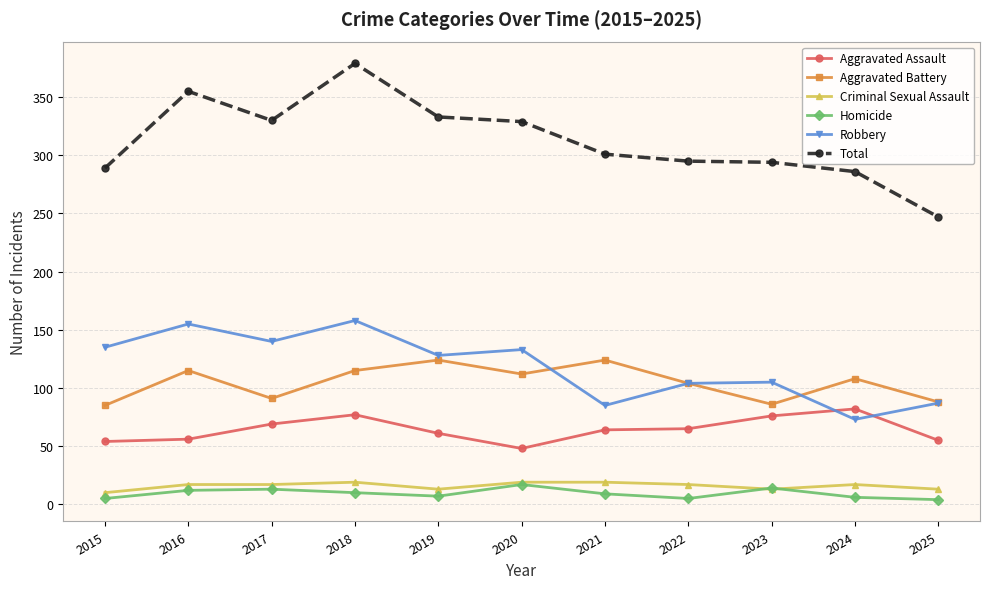

Which series has the widest spread of values?

Total